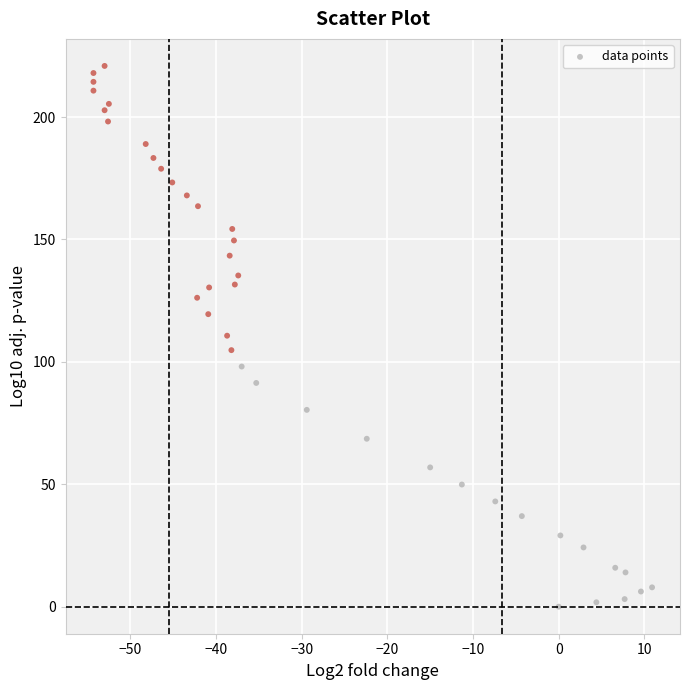

What is the range of Y values (max minus min)?

220.9